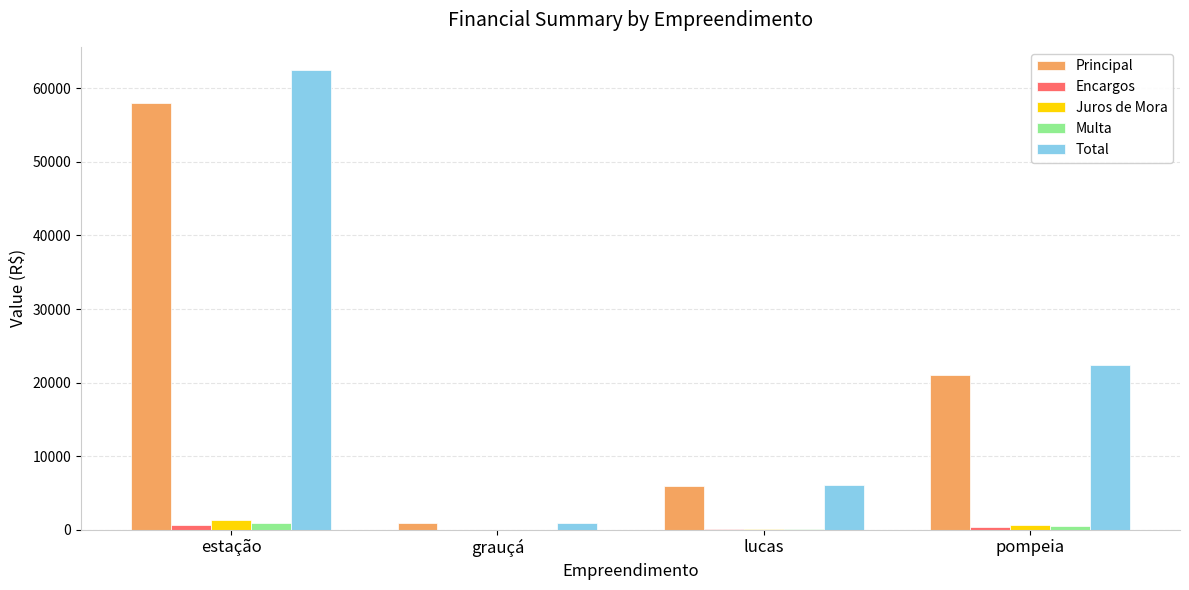

How many categories are shown in the chart?

4